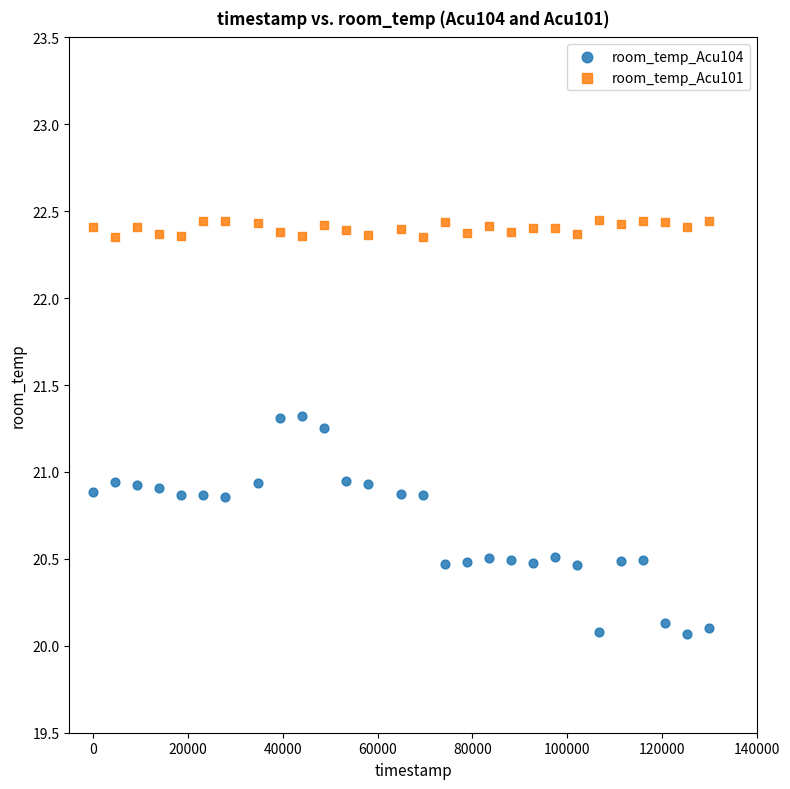

Across all data points, what is the range of X values (max minus min)?

130000.0